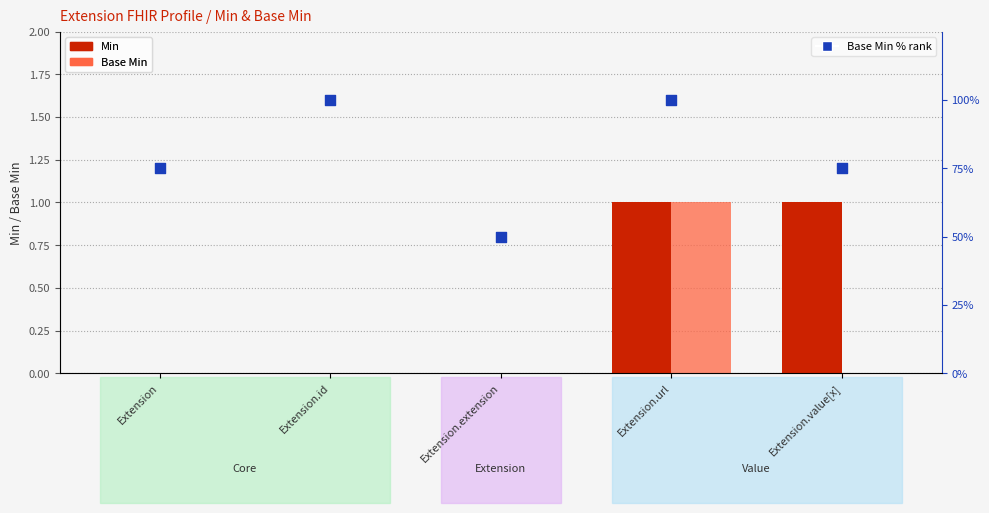

What are all the series names shown in the legend?

Min, Base Min, Base Min % rank